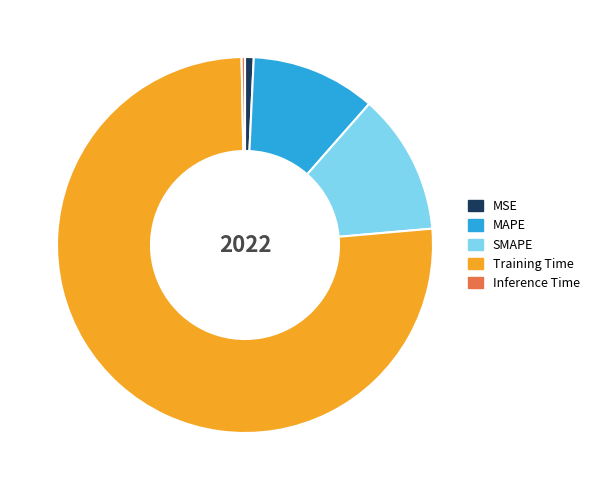

Is the sum of SMAPE and MSE greater than half?

No